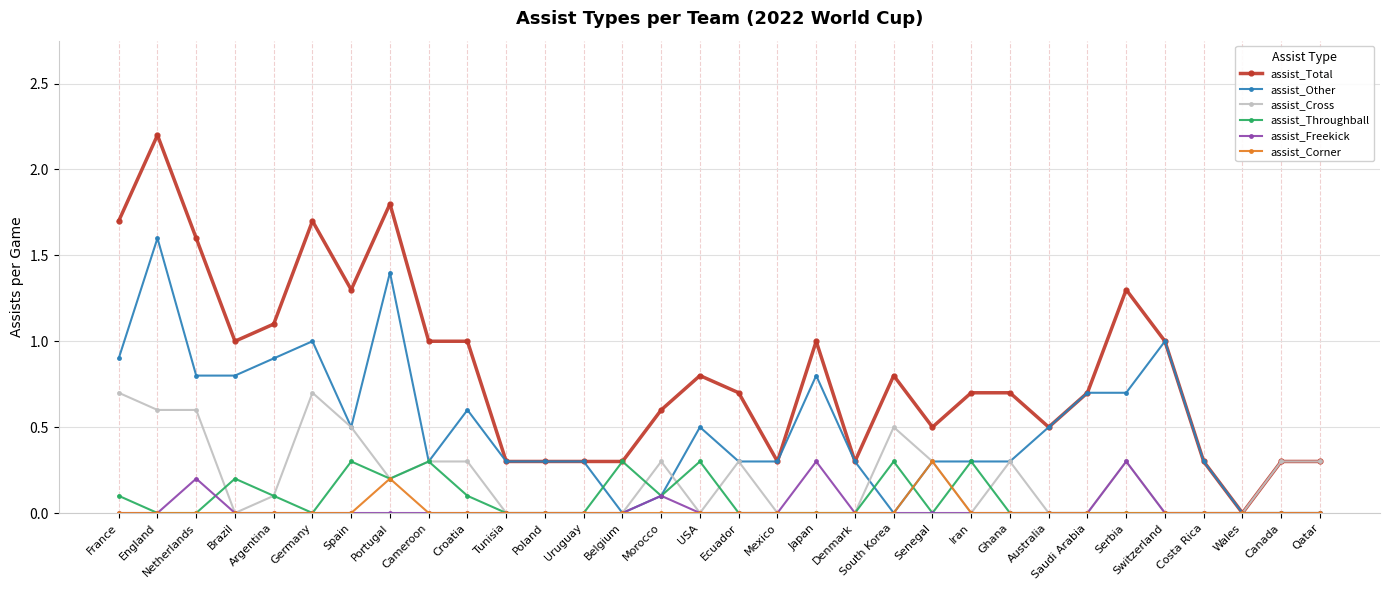

True or false: assist_Total has more than 0 points higher than both neighbors.

True